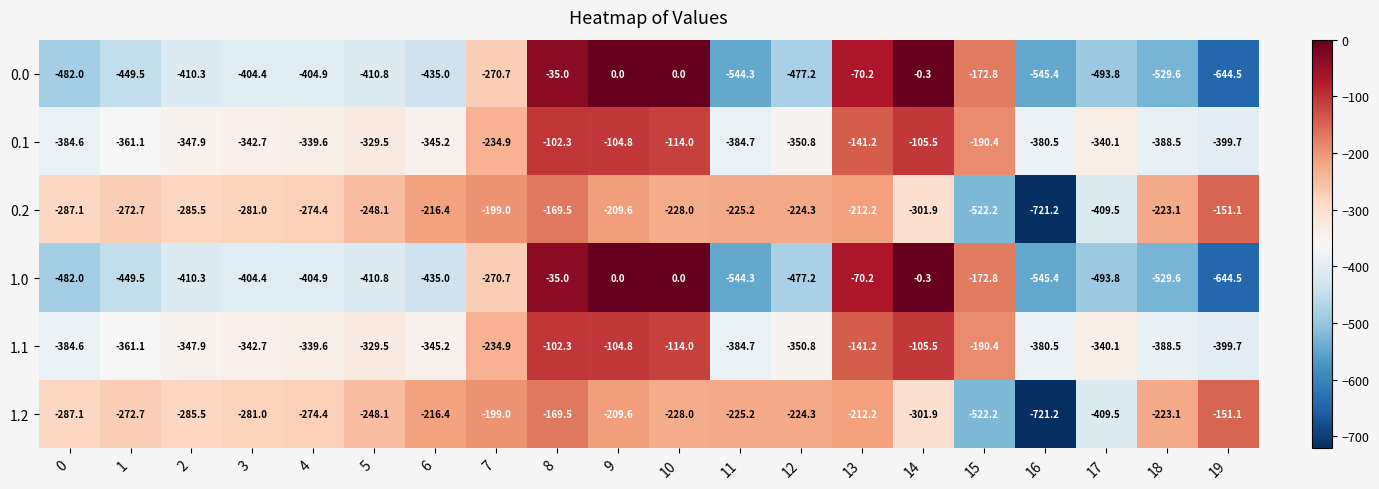

Is the value of 1.1 at 15 greater than the value of 1.2 at 17?

Yes